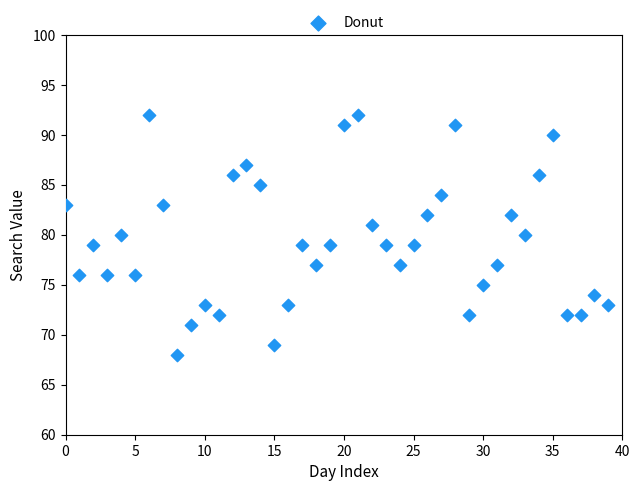

What is the range of Y values (max minus min)?

24